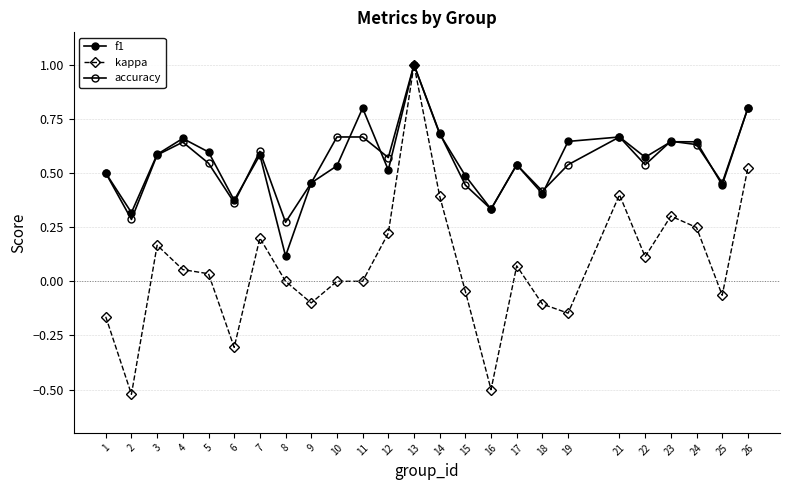

How many lines are shown in the chart?

3